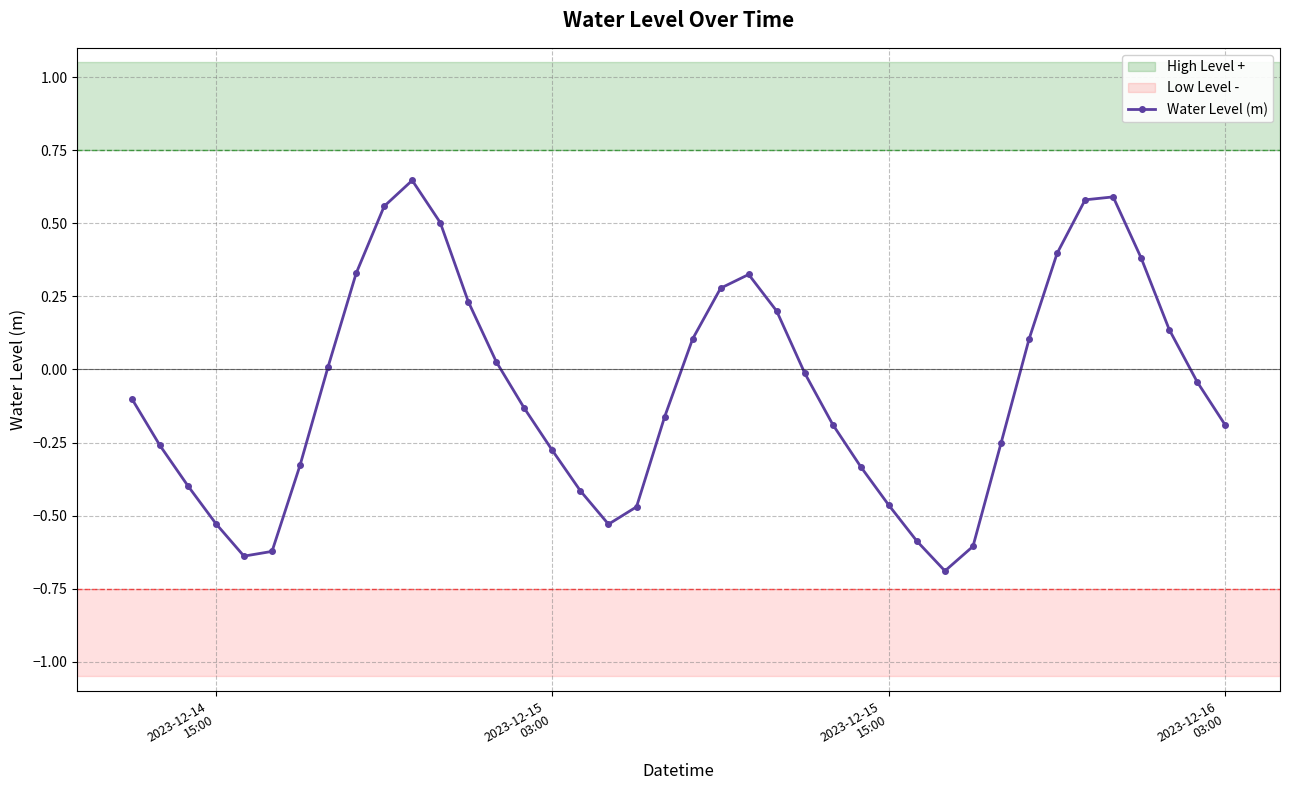

What is the minimum value shown in the chart?

-0.7